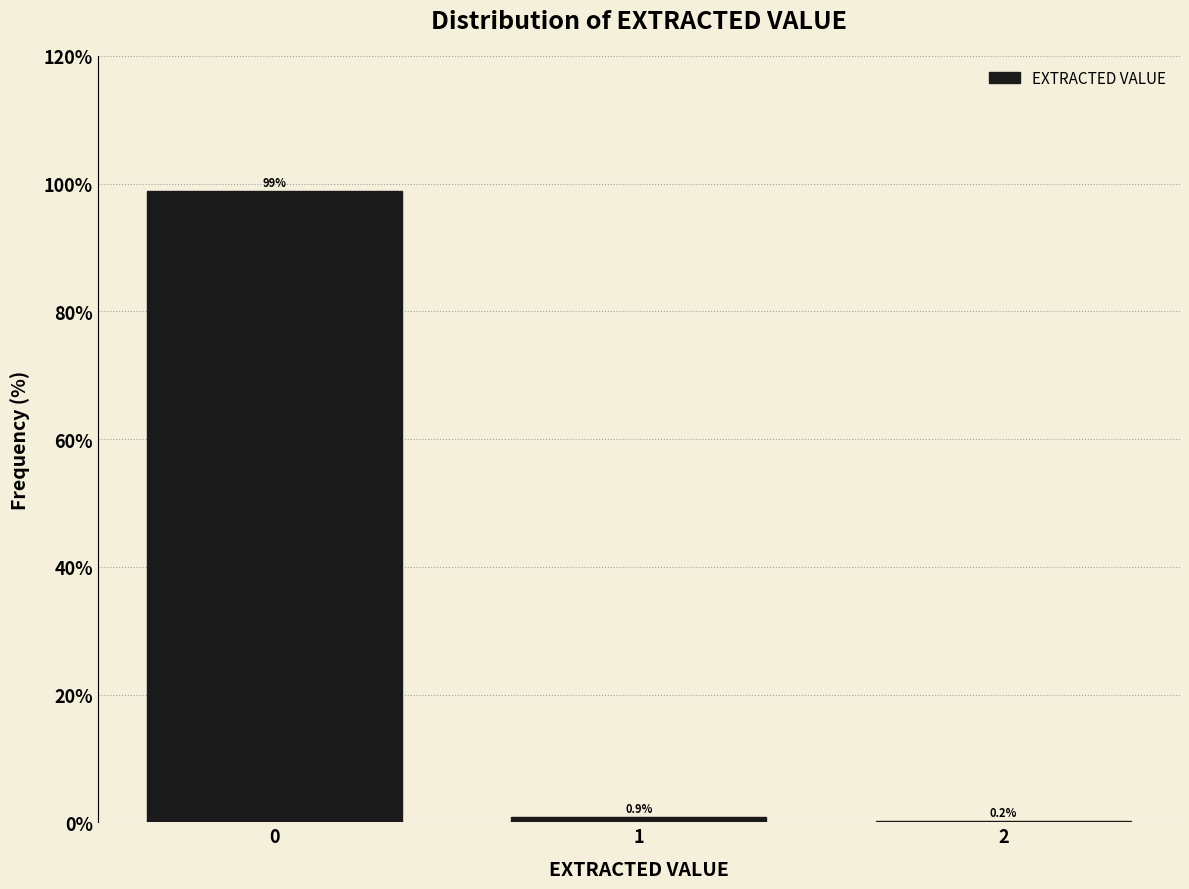

Reading right to left, list all the values displayed in this chart.

2=0.2	1=0.9	0=98.9